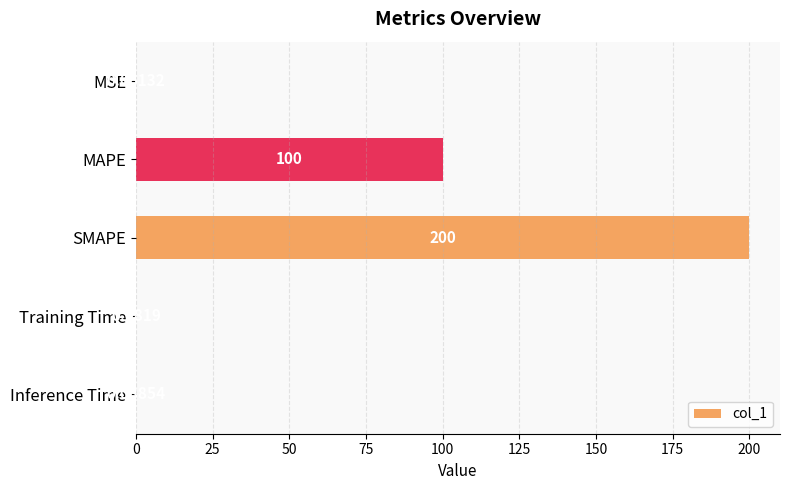

Which label corresponds to the largest value in the chart?

SMAPE